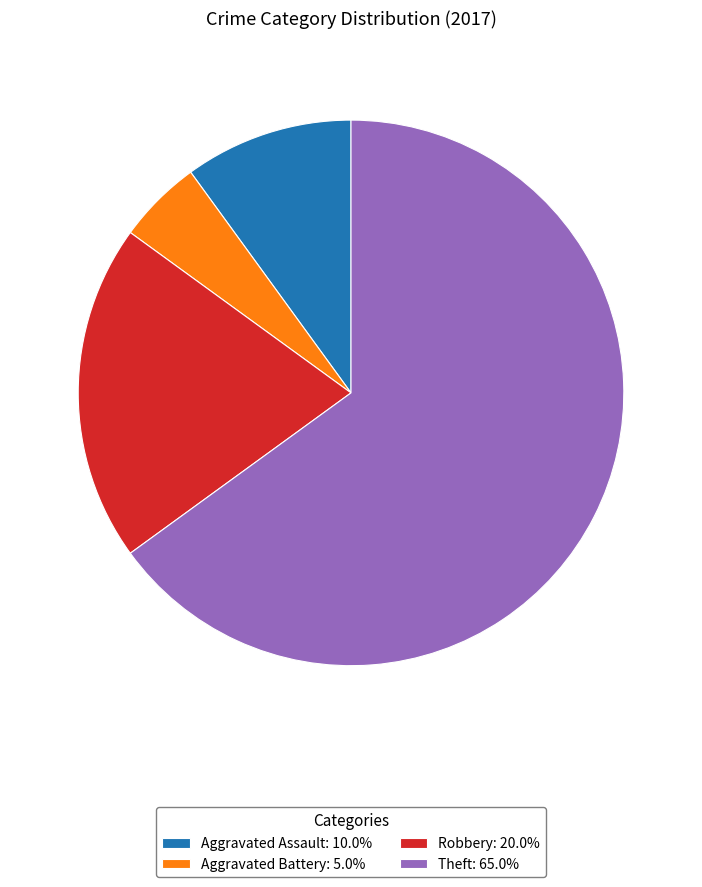

Is there any slice that represents more than half of the pie?

Yes